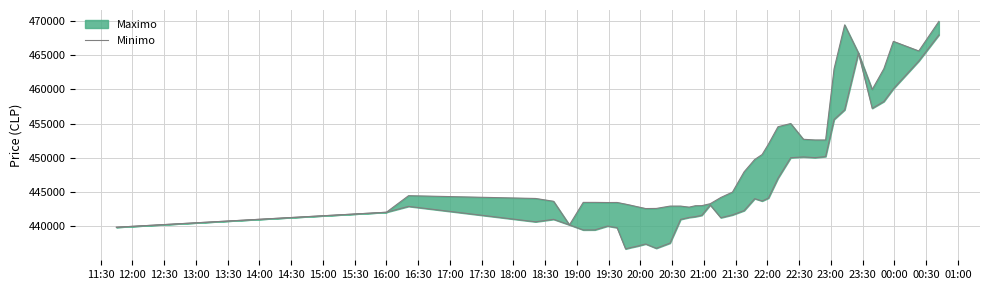

Reading left to right, list all the values displayed in this chart.

439856	442042	442900	440648	441009	440196	439459	439466	440025	439783	436692	436888	437087	437408	436779	437538	441000	441280	441402	441599	443100	441243	441654	442285	444027	443685	444112	447006	450005	450127	450016	450180	455589	457000	465300	457215	458213	460076	464121	467932